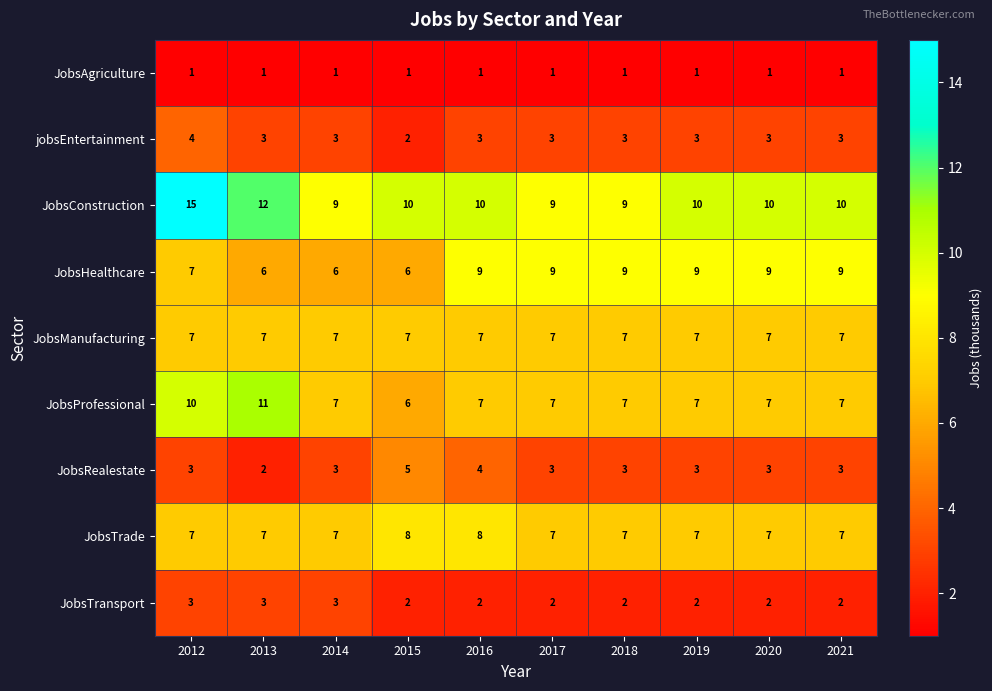

How many categories are shown in the chart?

10